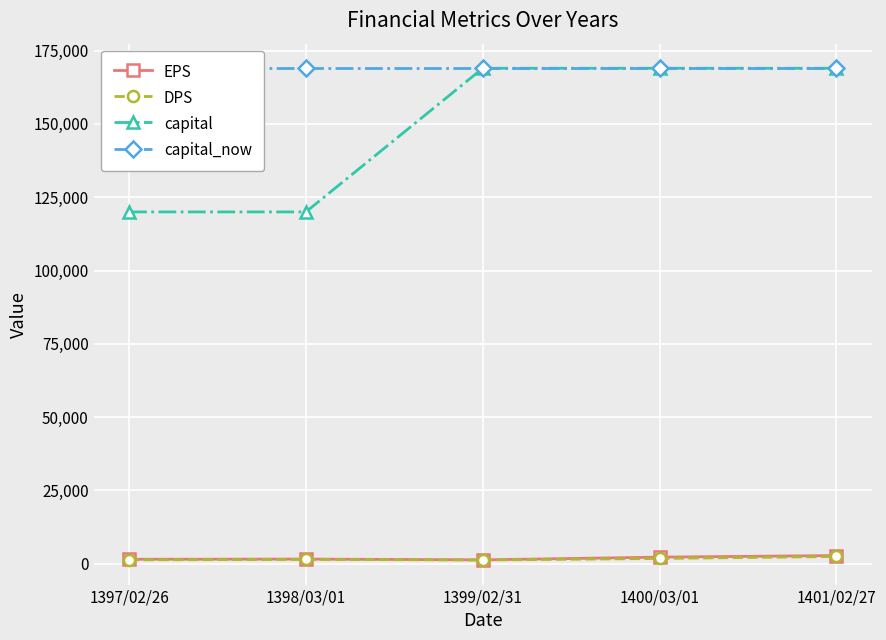

Which series has the largest range (max minus min)?

capital